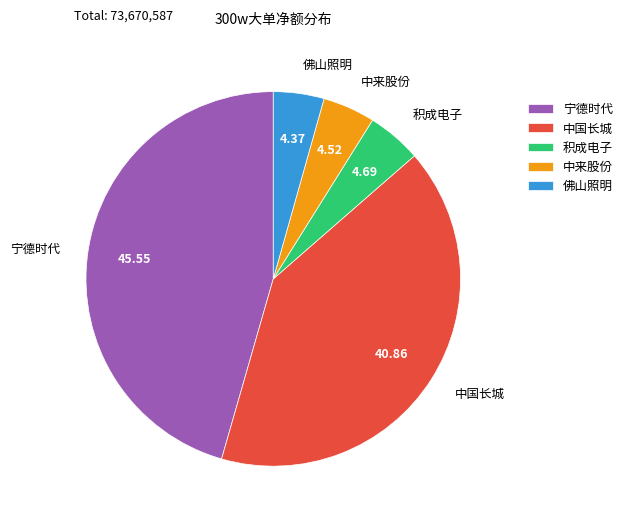

Do 积成电子 and 中来股份 together represent more than half of the pie?

No